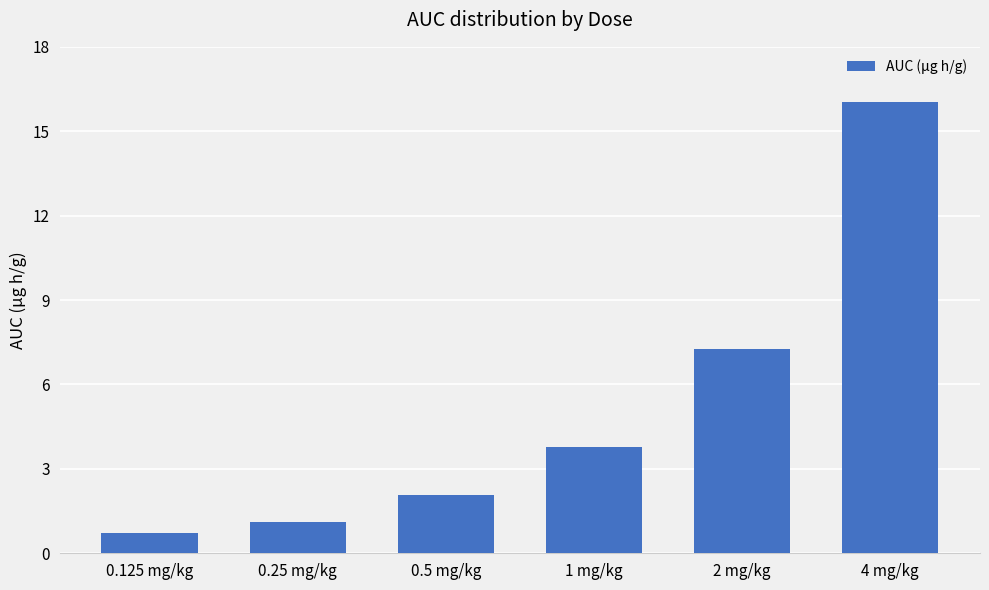

What is the sum of all values?

31.0